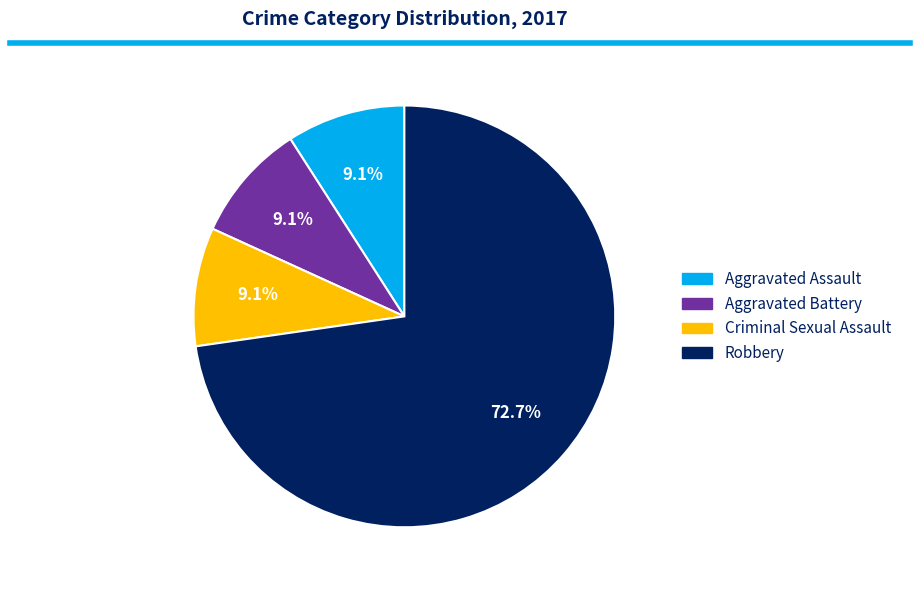

Approximately how many times larger is the value at Robbery compared to Criminal Sexual Assault?

8.0